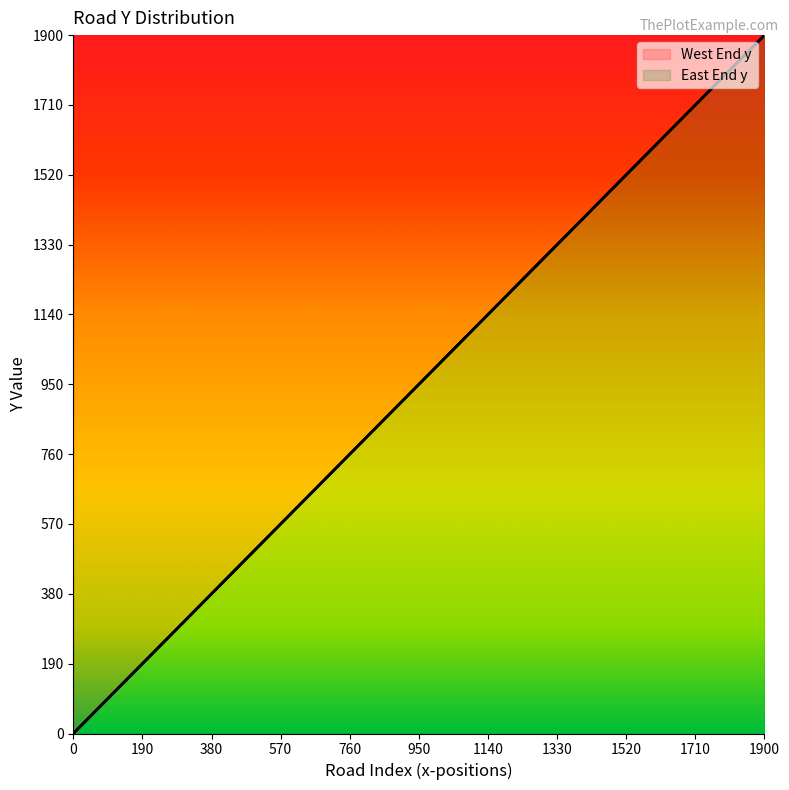

What is the difference between the maximum and minimum values in the West End y series?

1900